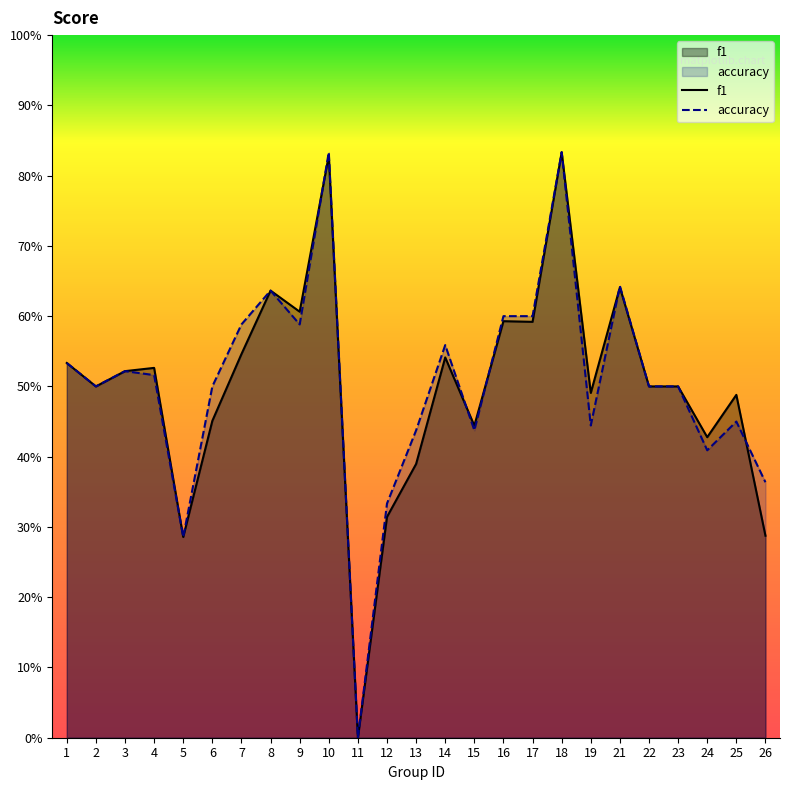

True or false: f1 and accuracy intersect in this chart.

True